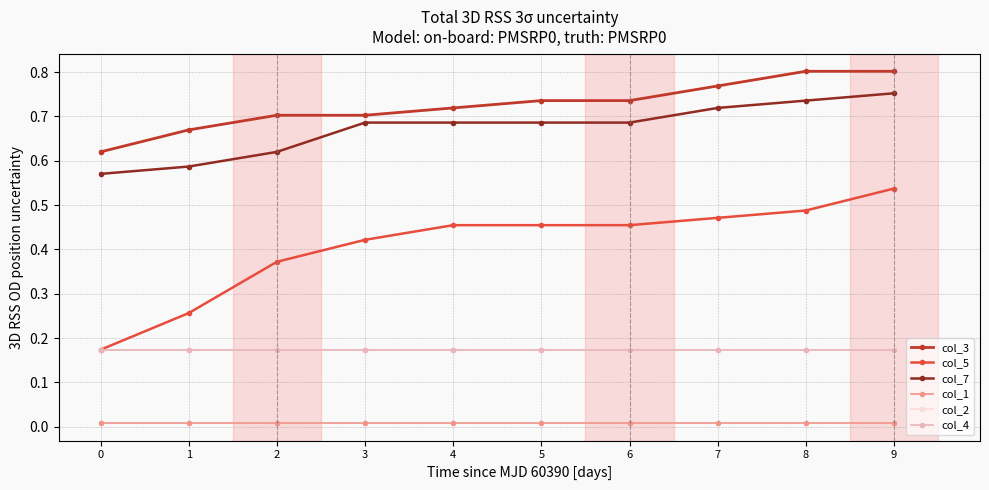

Which series has the widest spread of values?

col_5